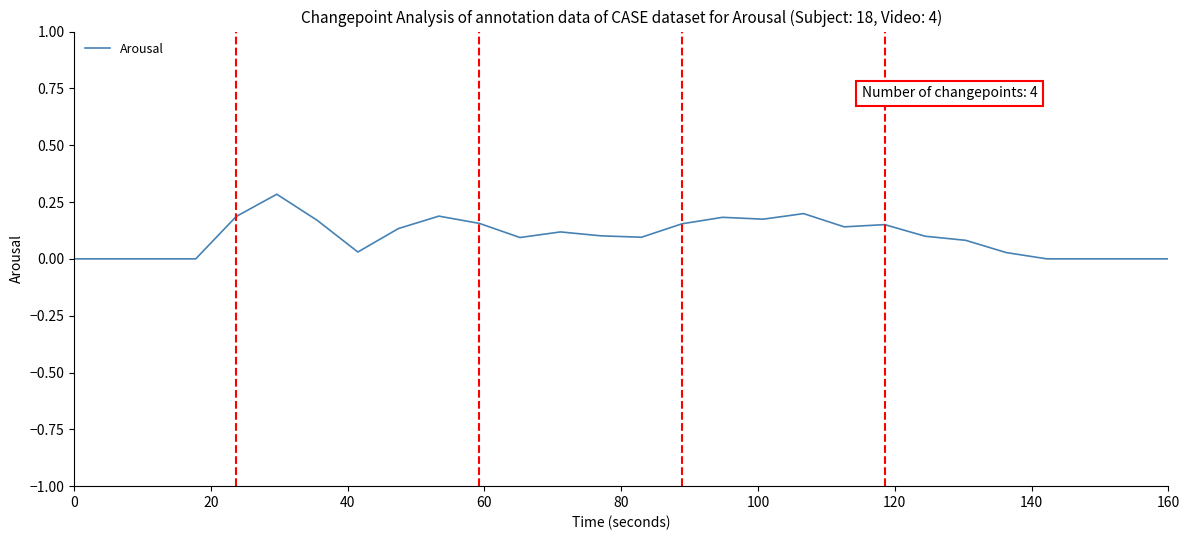

What is the difference between the maximum and minimum values?

0.3